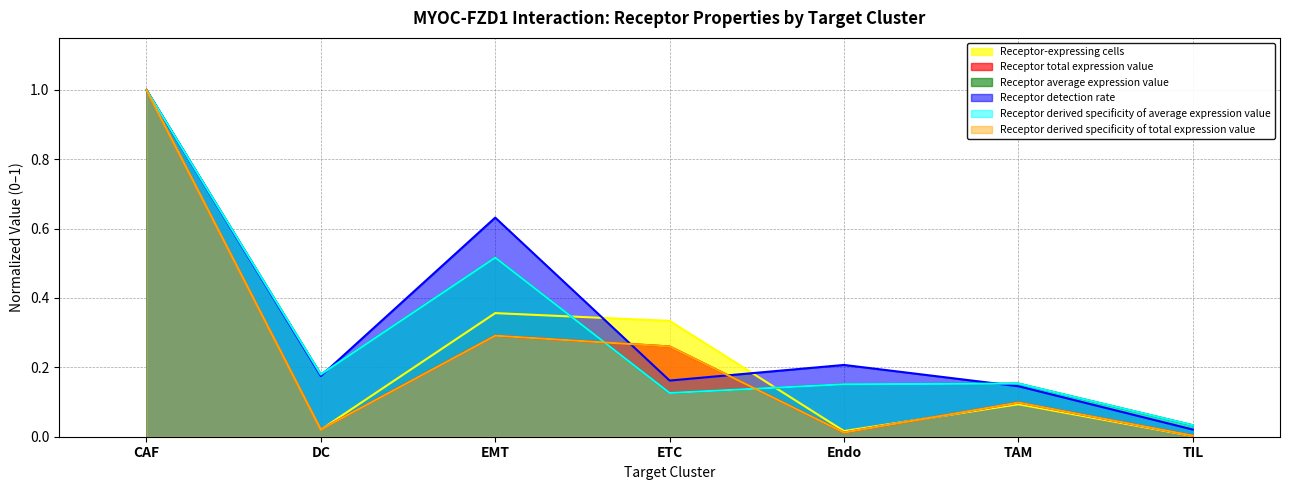

What is the sum of all Receptor-expressing cells values?

1.8